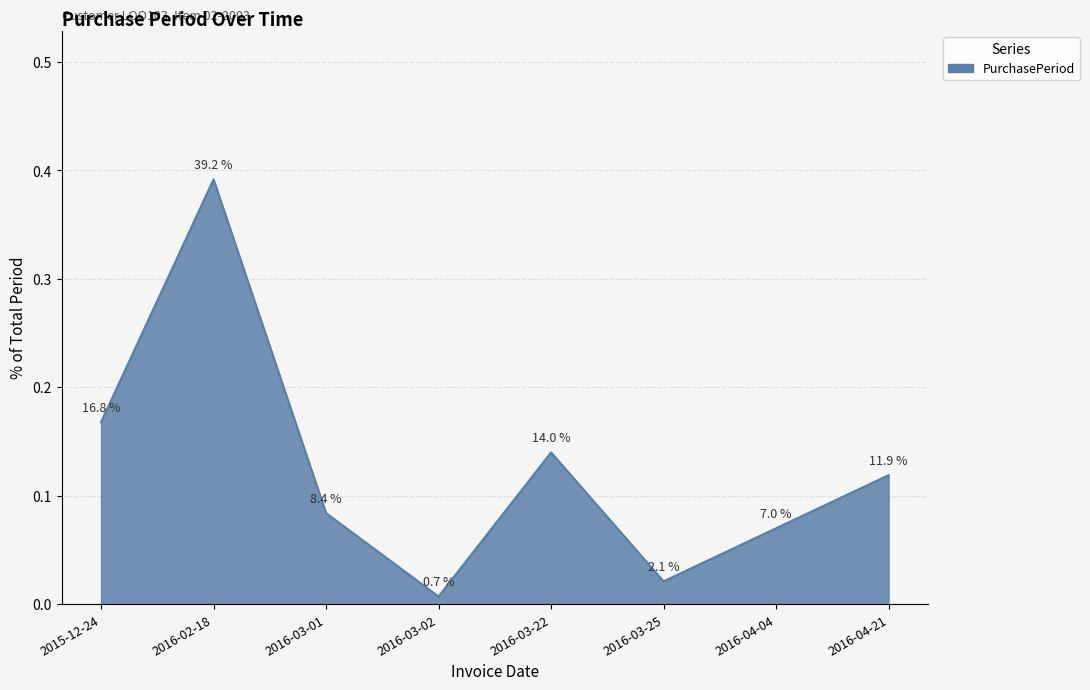

Is it true that the value at 2016-04-04 is 0.0?

False